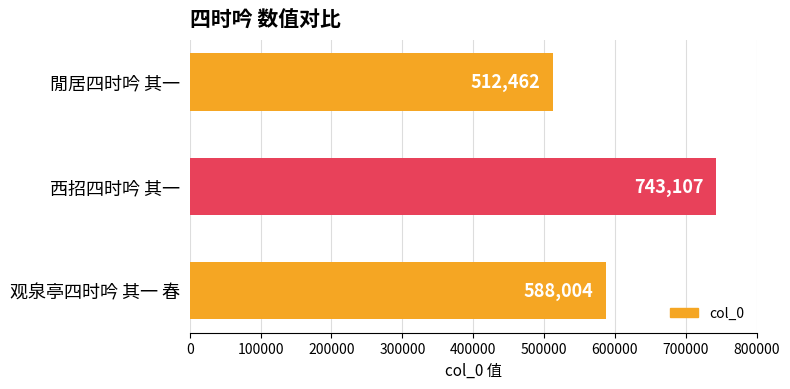

What is the difference between the second highest and minimum values?

75542